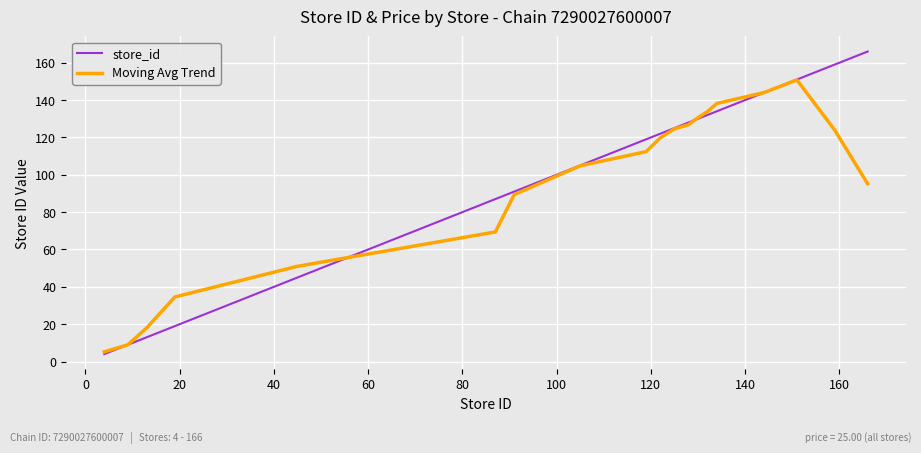

What is the minimum value for Moving Avg Trend?

5.2